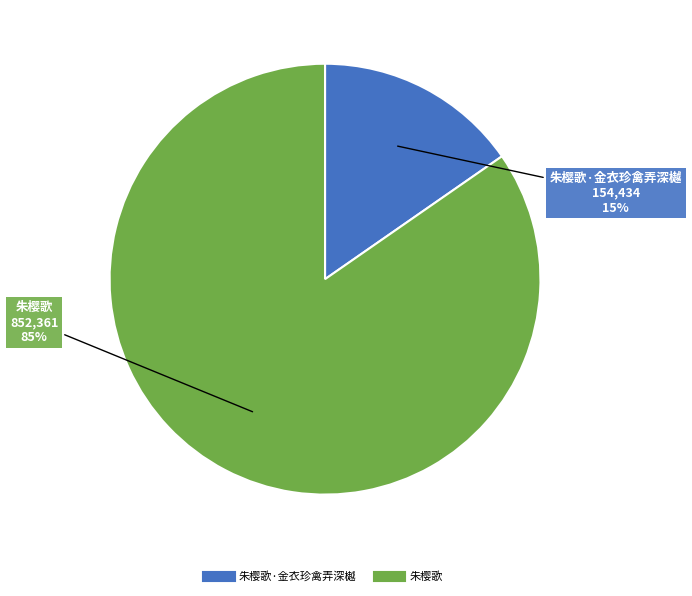

Is there any slice that represents more than half of the pie?

Yes